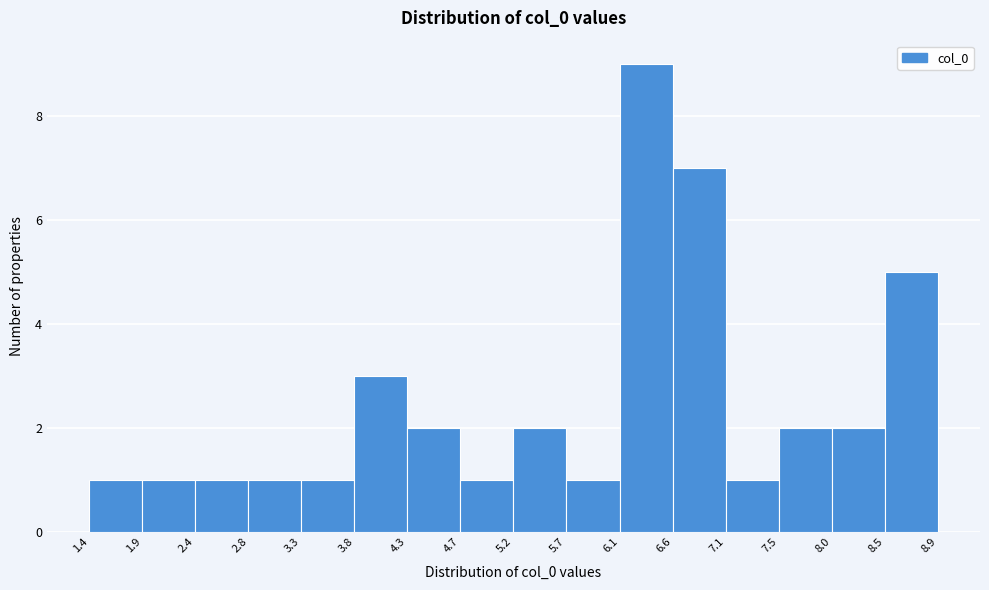

Reading left to right, list every bar in this chart as the range it spans on the x-axis followed by its height. The values are not printed on the chart, so give them approximately, as read against the axis.

1.4 to 1.9: 1
1.9 to 2.4: 1
2.4 to 2.8: 1
2.8 to 3.3: 1
3.3 to 3.8: 1
3.8 to 4.3: 3
4.3 to 4.7: 2
4.7 to 5.2: 1
5.2 to 5.7: 2
5.7 to 6.1: 1
6.1 to 6.6: 9
6.6 to 7.1: 7
7.1 to 7.5: 1
7.5 to 8.0: 2
8.0 to 8.5: 2
8.5 to 8.9: 5